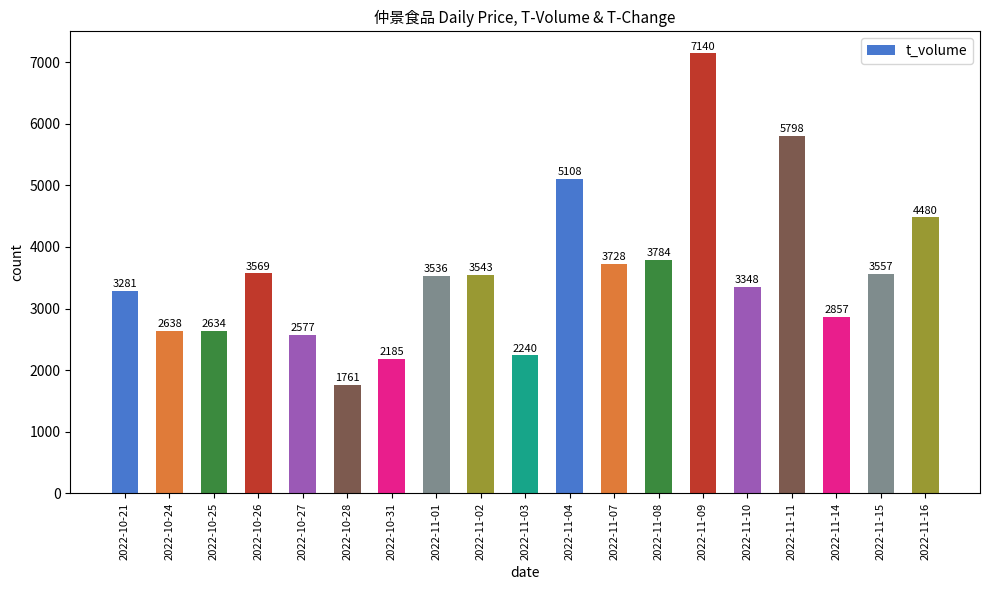

True or false: the data shows 5263 at 2022-11-10.

False